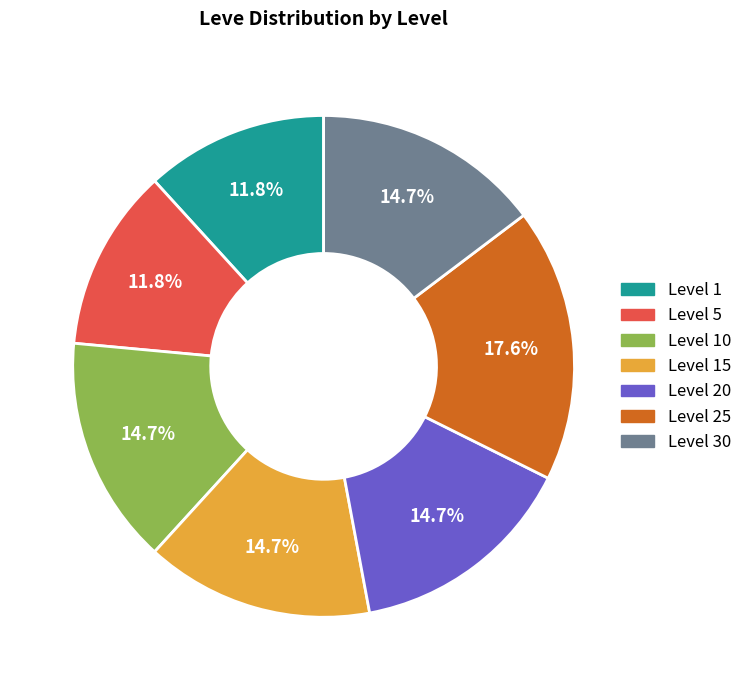

Does any single category account for the majority?

No